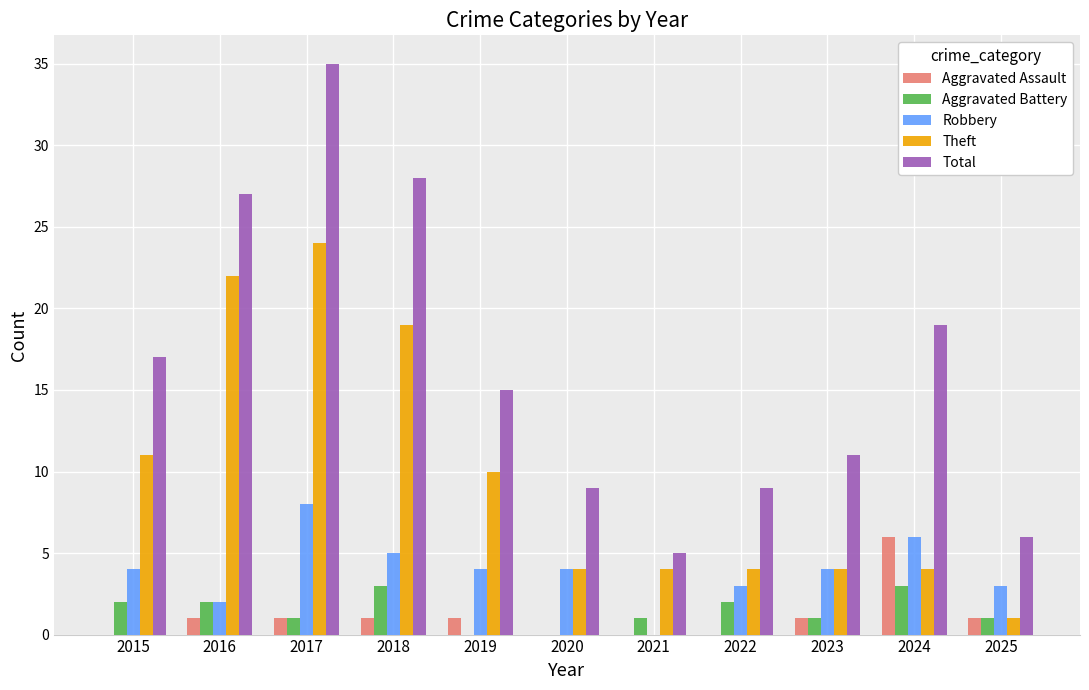

What are all the series names shown in the legend?

Aggravated Assault, Aggravated Battery, Robbery, Theft, Total